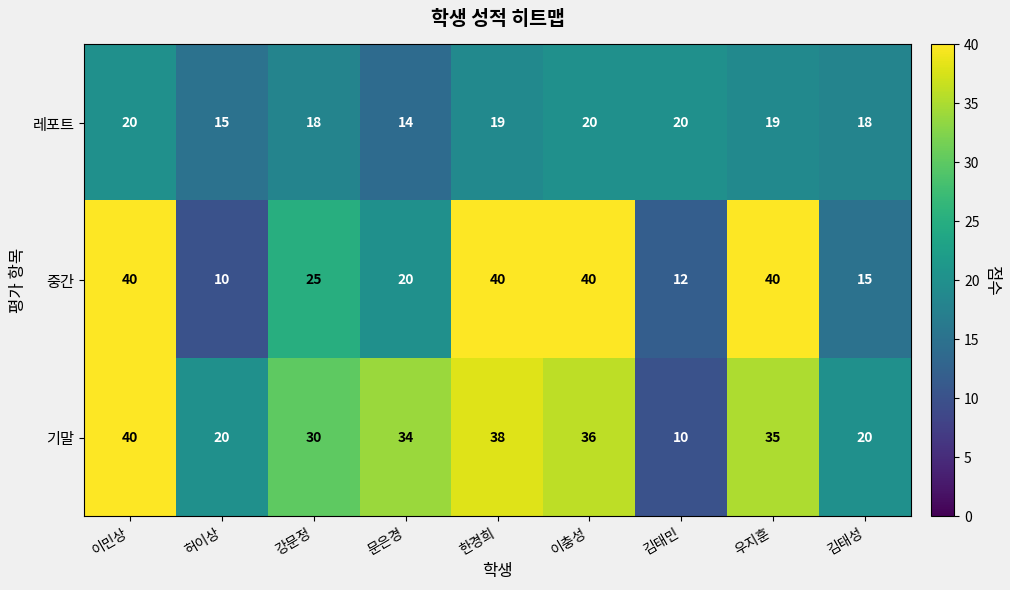

What is the approximate value of 중간 at 이민상, to the nearest 5?

40